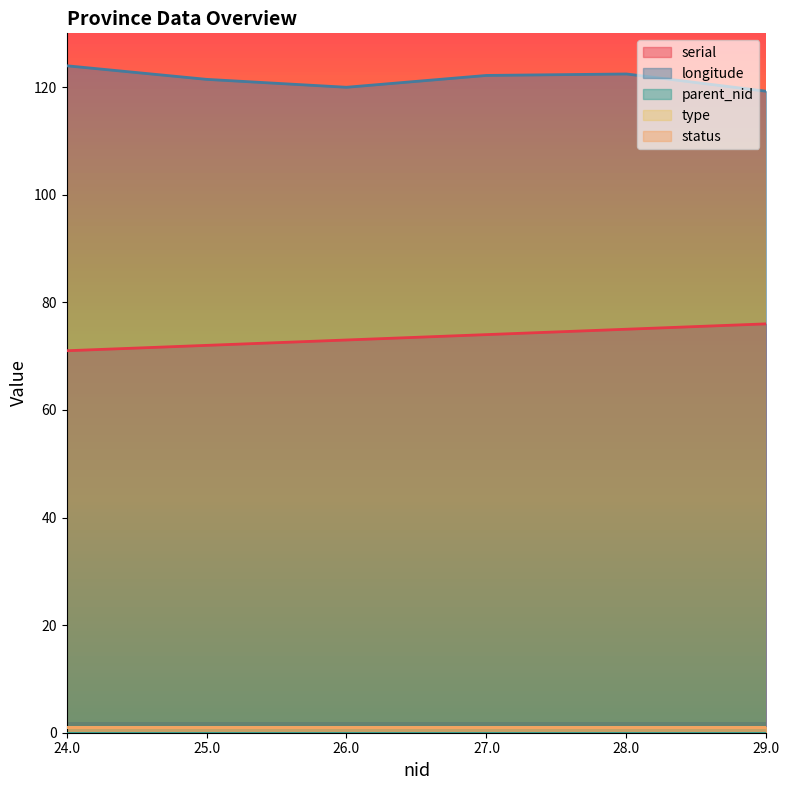

At which category is the sum across all series the highest?

28.0